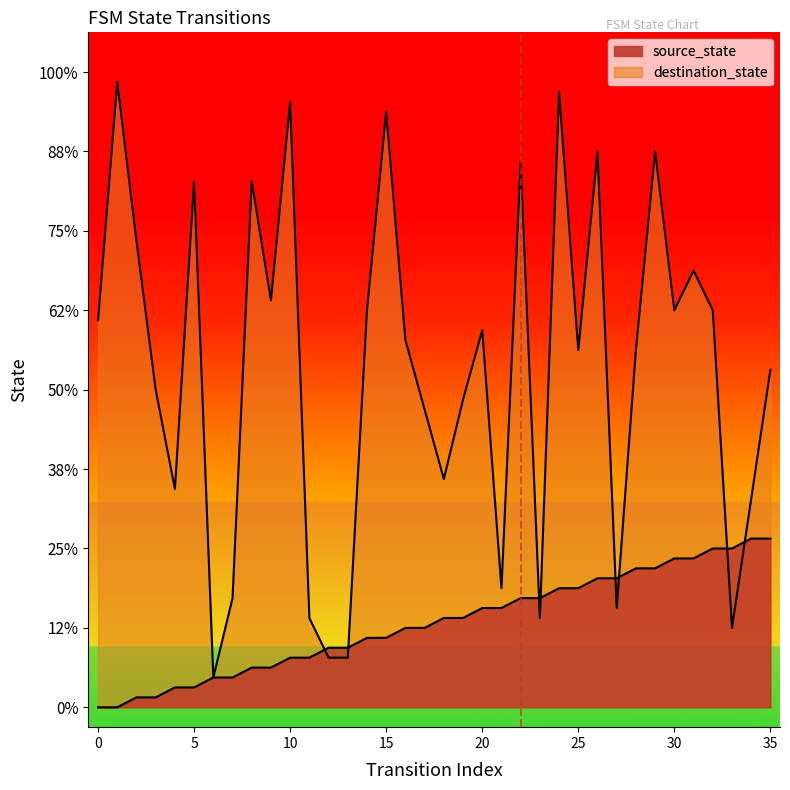

What is the maximum value shown in the chart?

1